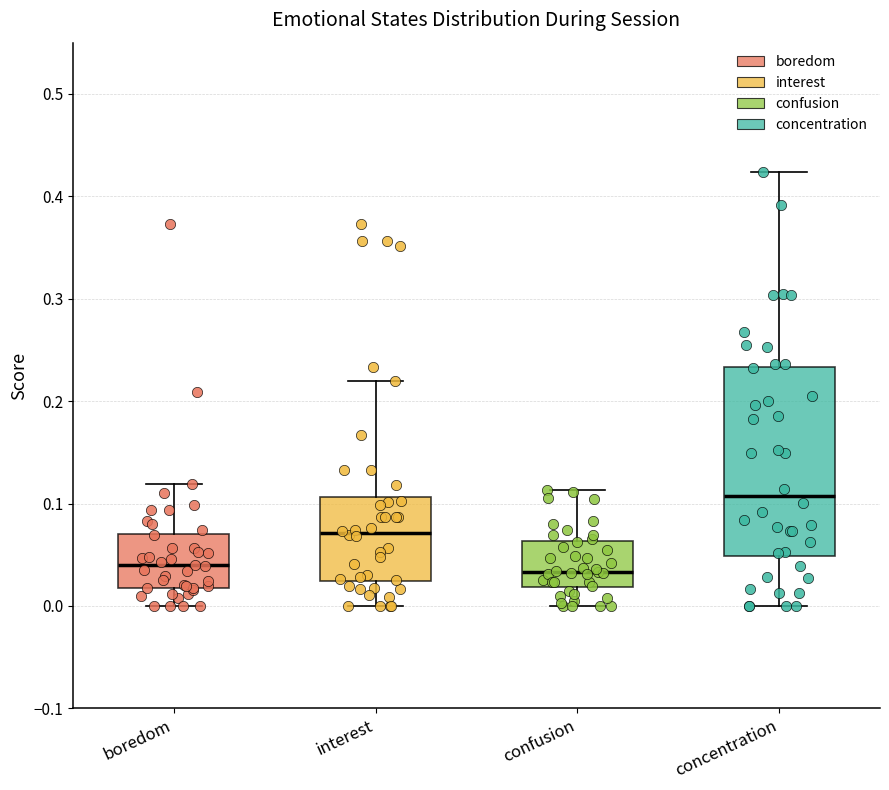

Reading left to right, transcribe this box plot: for each box, give where its median line is, the range the box spans, and where its two whiskers end, as read against the y-axis. The values are not printed on the chart, so give them approximately, as read against the axis.

boredom: median 0.04, box 0.02 to 0.07, whiskers 0.00 to 0.12
interest: median 0.07, box 0.02 to 0.11, whiskers 0.00 to 0.22
confusion: median 0.03, box 0.02 to 0.06, whiskers 0.00 to 0.11
concentration: median 0.11, box 0.05 to 0.23, whiskers 0.00 to 0.42